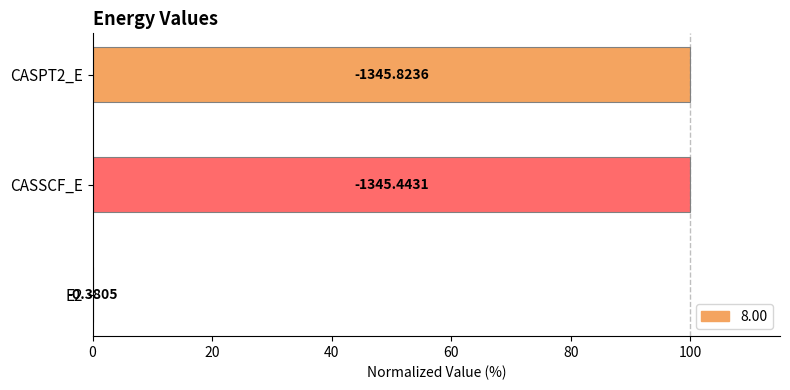

Rank the categories by value from lowest to highest.

E2, CASSCF_E, CASPT2_E